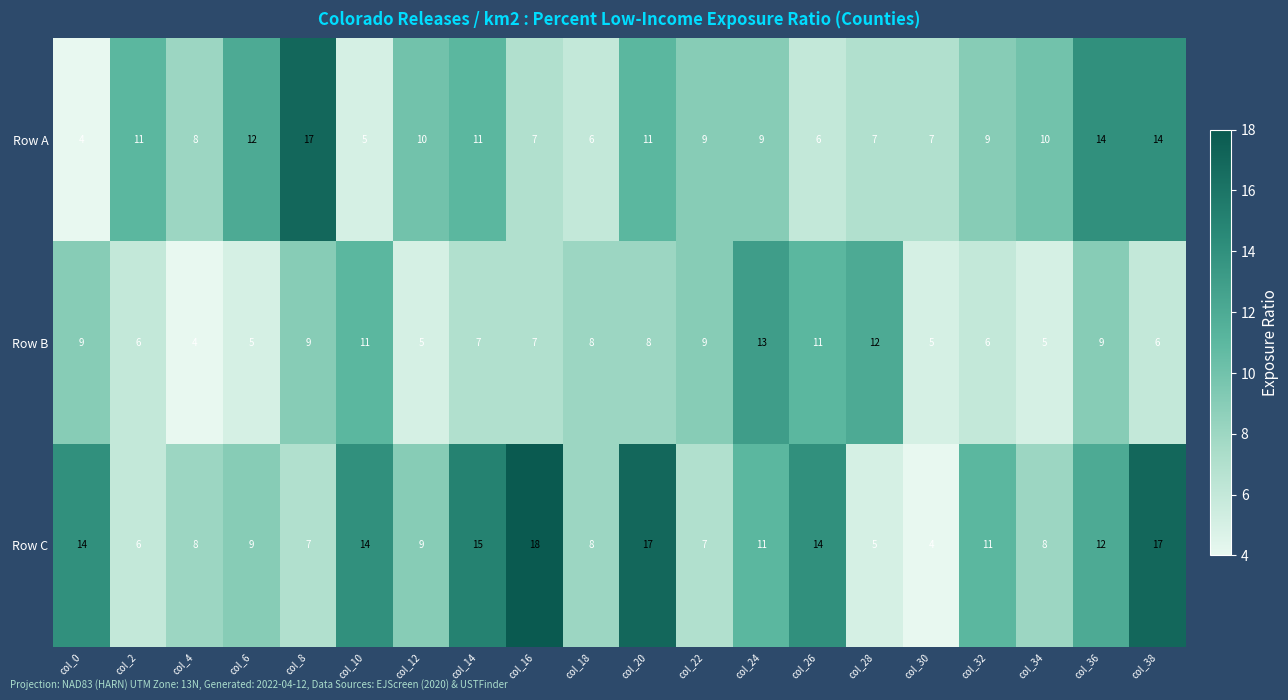

How many data points does each series have?

20